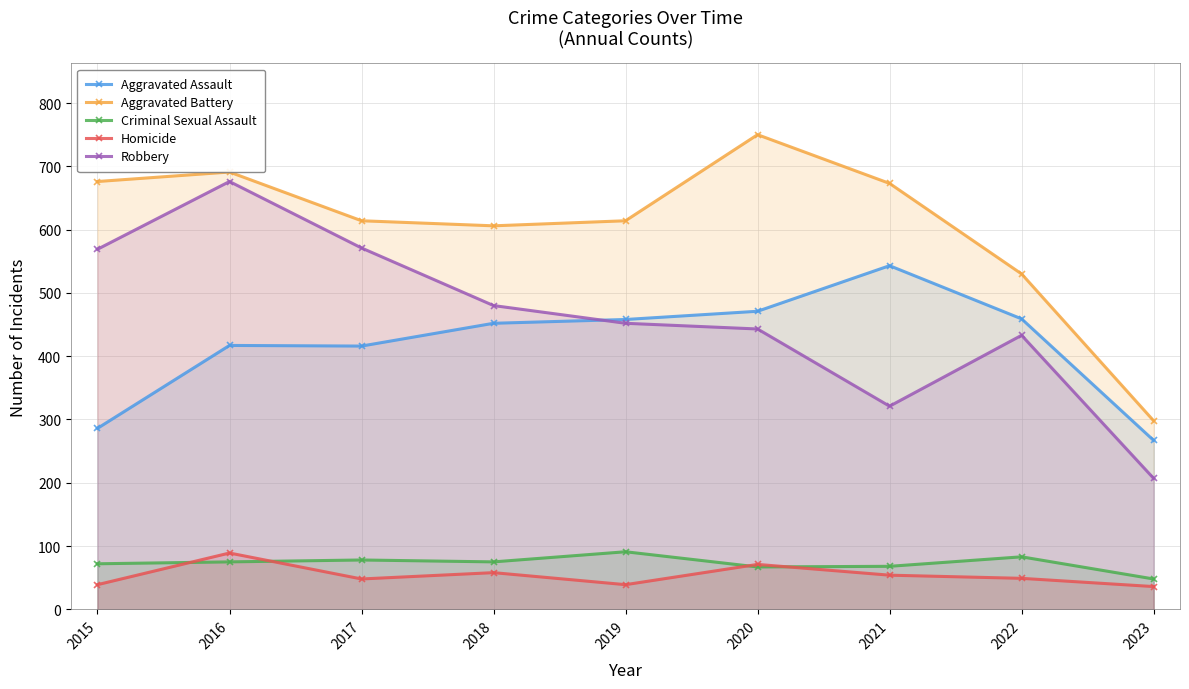

At which label is Homicide closest to 62?

2018